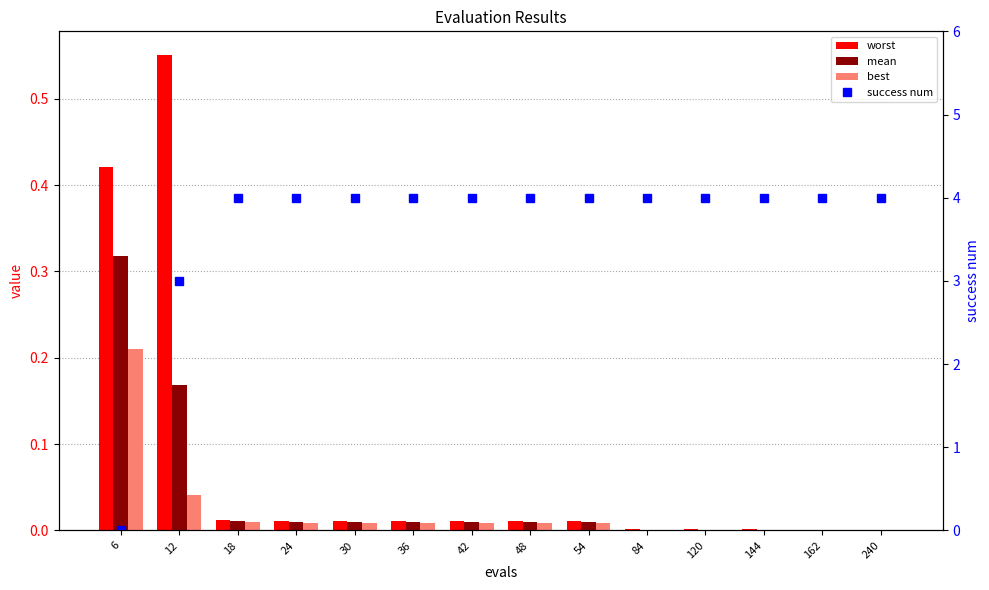

How many success num values are between 4 and 5?

12